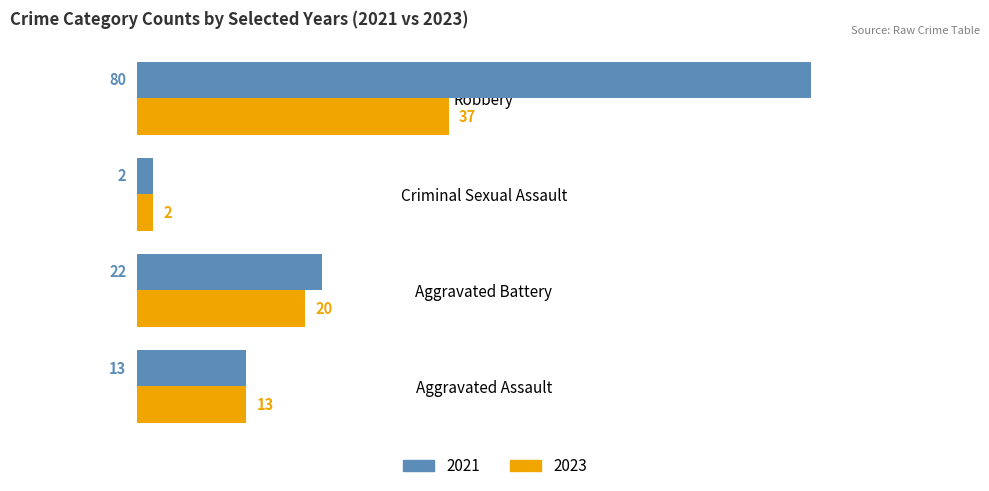

At how many categories does at least one series exceed 27?

1